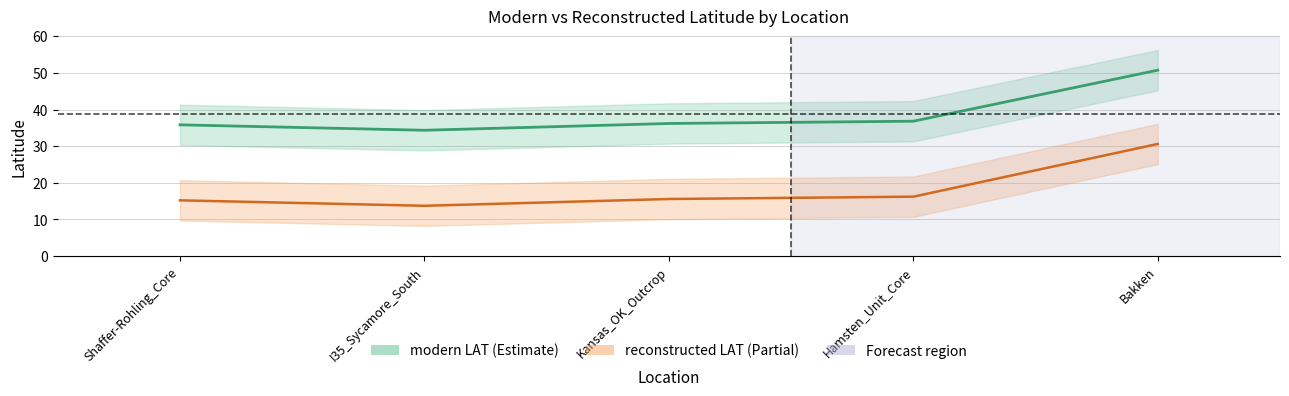

True or false: modern LAT has a value of 35.8 at Shaffer-Rohling_Core.

True